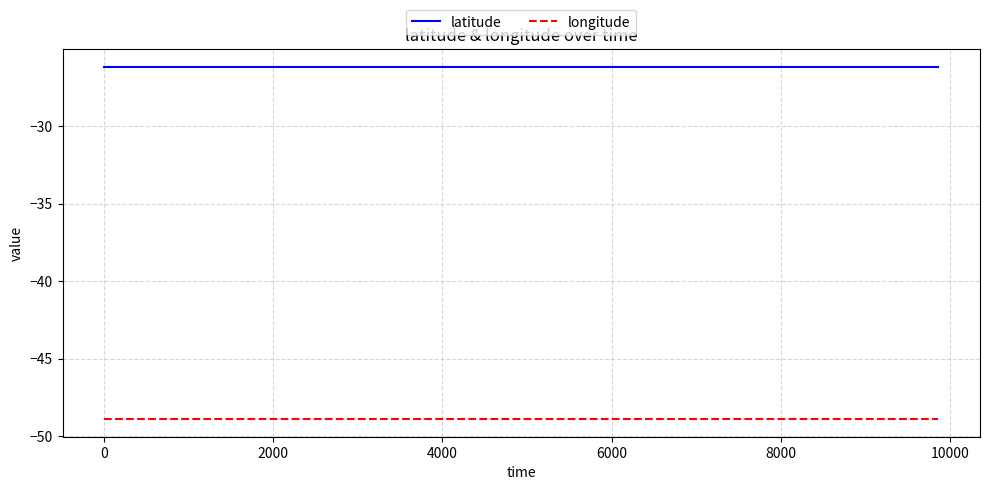

True or false: longitude and latitude intersect in this chart.

False